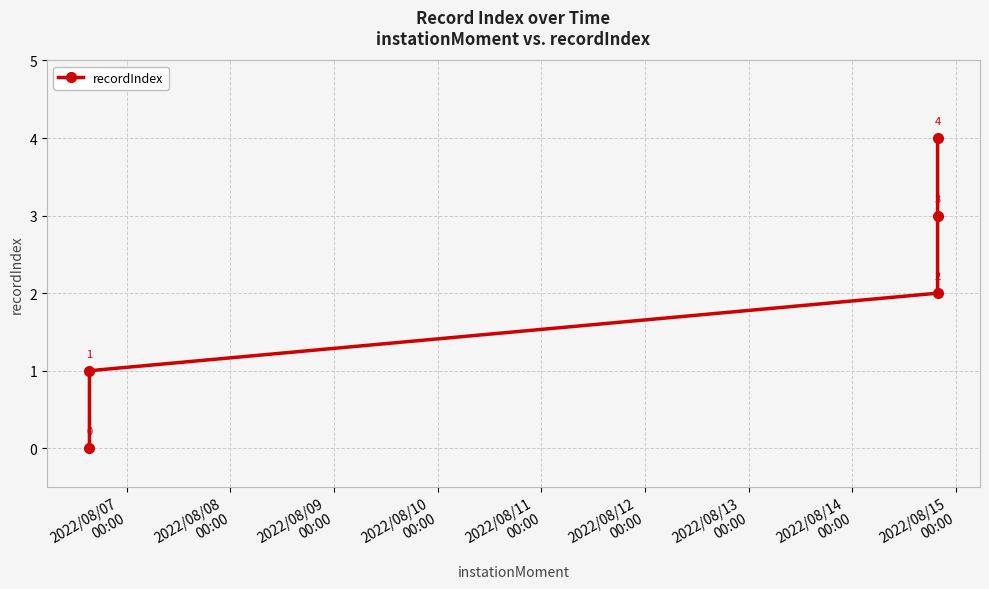

What is the sum of all values?

10